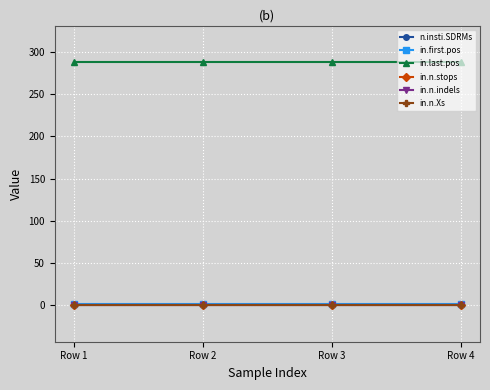

Between Row 1 and Row 4, which series saw the biggest shift?

n.insti.SDRMs